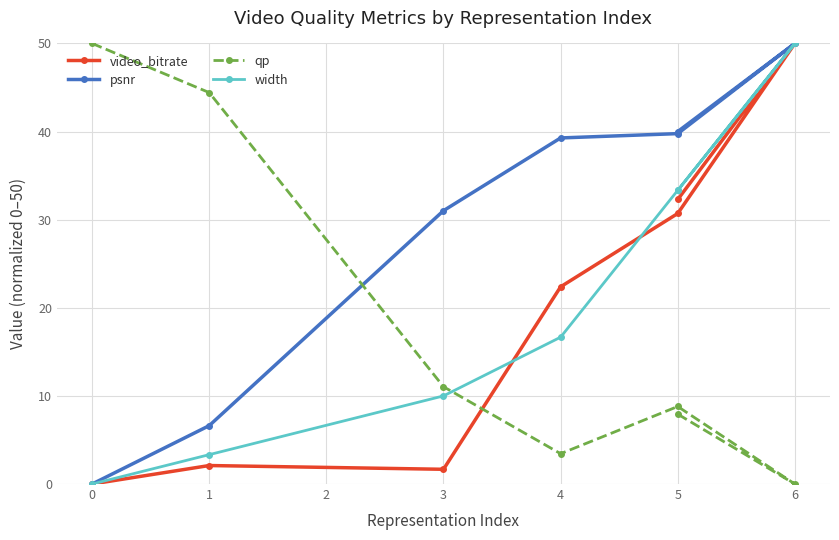

What is the sum of all video_bitrate values?

139.1